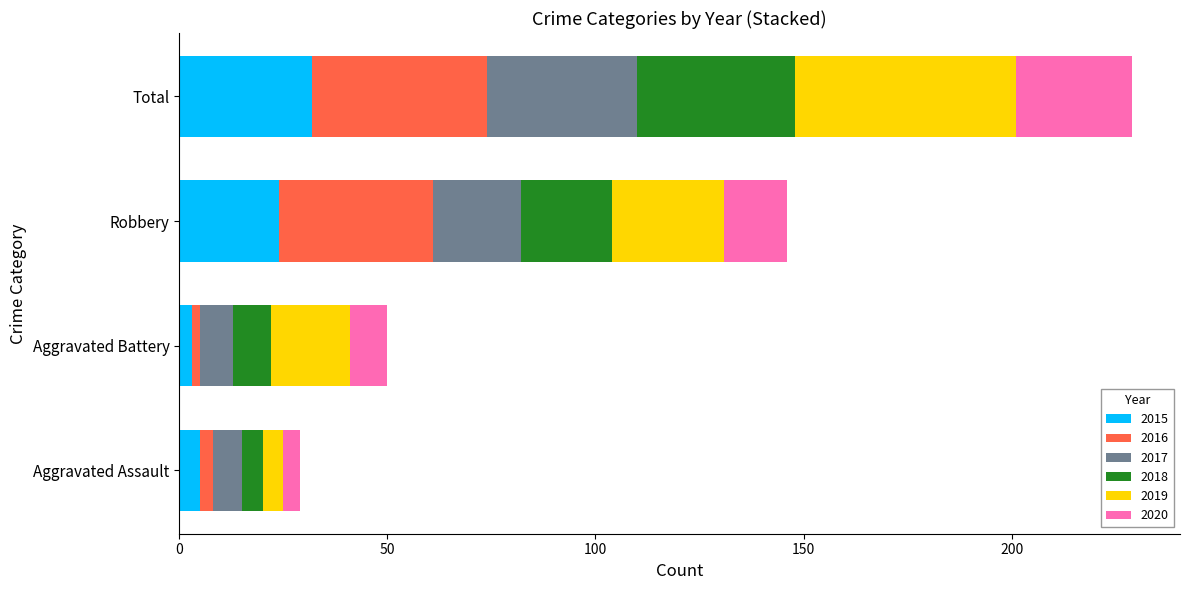

At which category is the sum across all series the highest?

Total